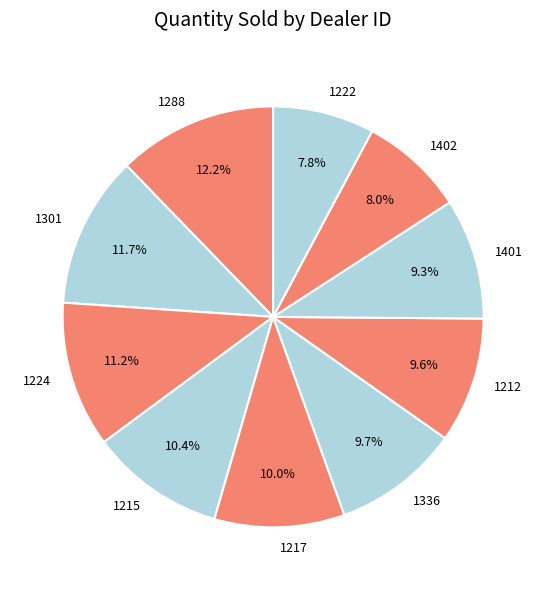

What percentage is the 1215 slice, to the nearest percent?

10%